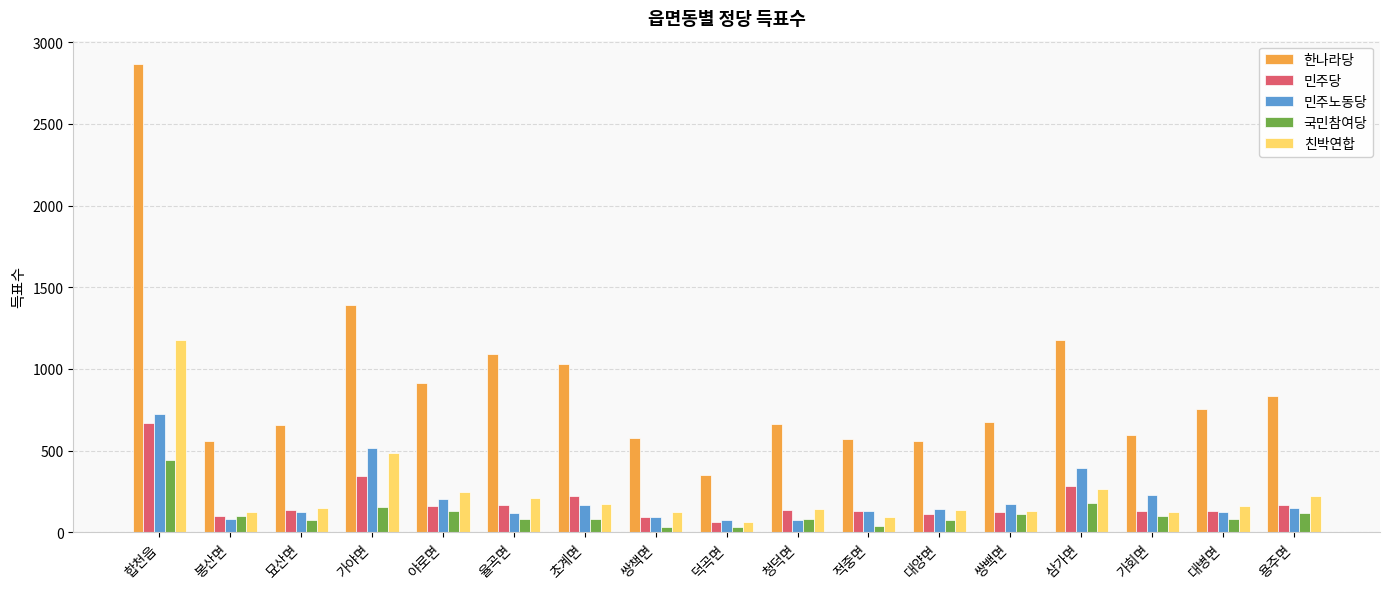

What are all the series names shown in the legend?

한나라당, 민주당, 민주노동당, 국민참여당, 친박연합